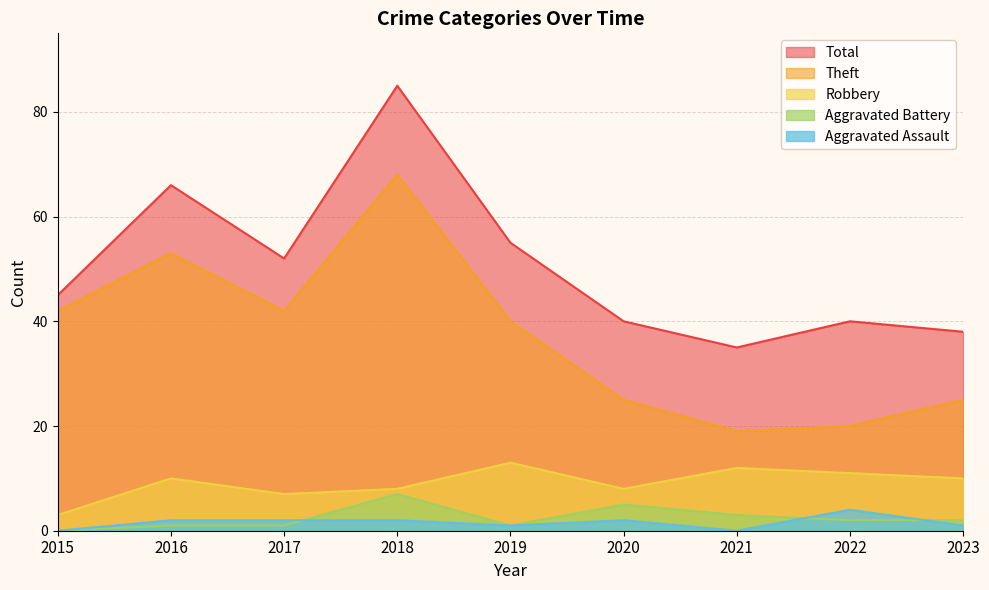

Where is the first local minimum for Aggravated Assault?

2019